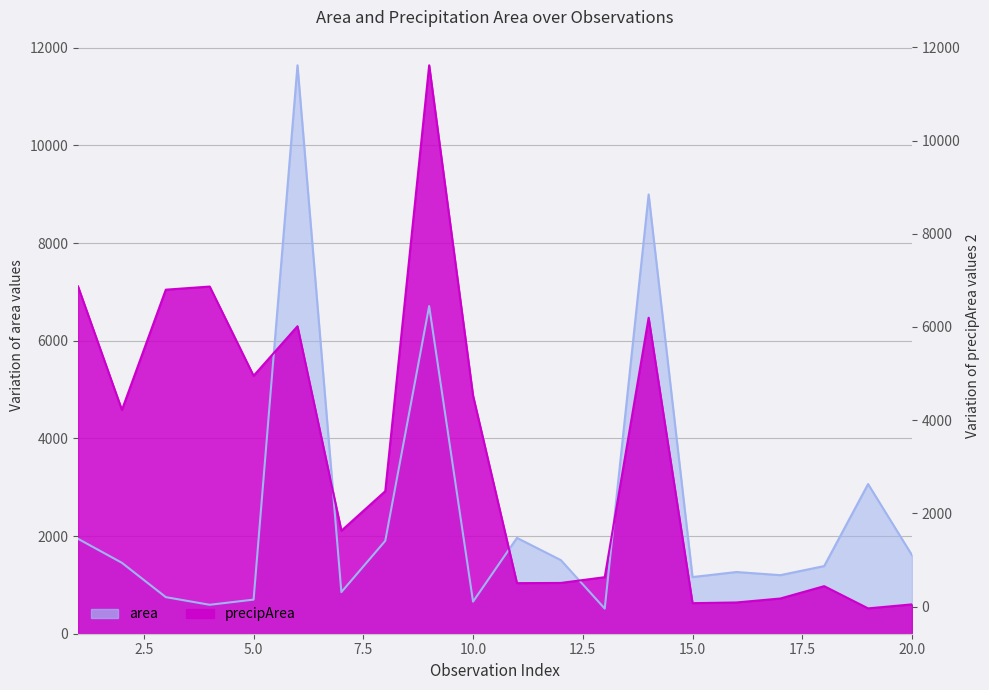

What is the average value of the precipArea series?

3638.1